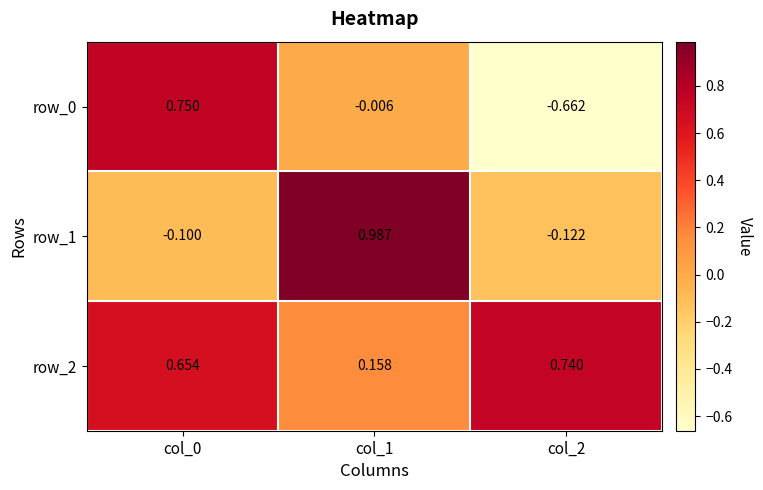

How many data points does each series have?

3